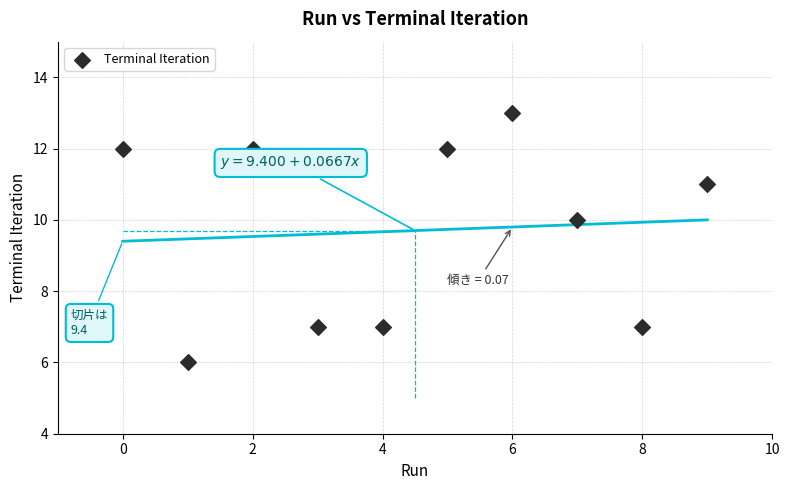

What Y value in the scatter plot is closest to 9?

10